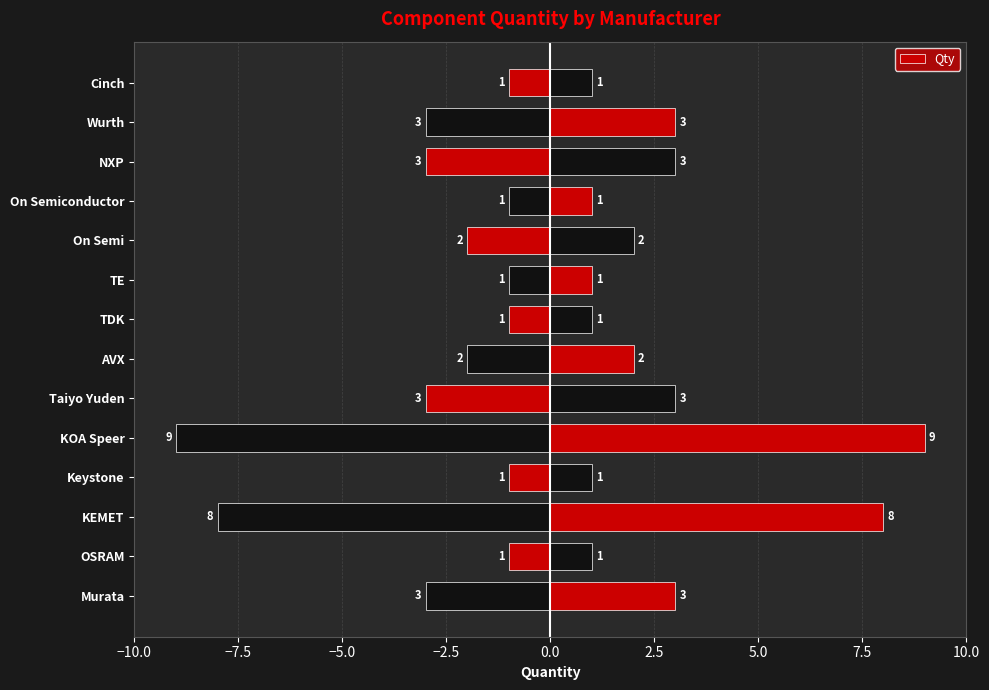

Count the number of values greater than 2.

6